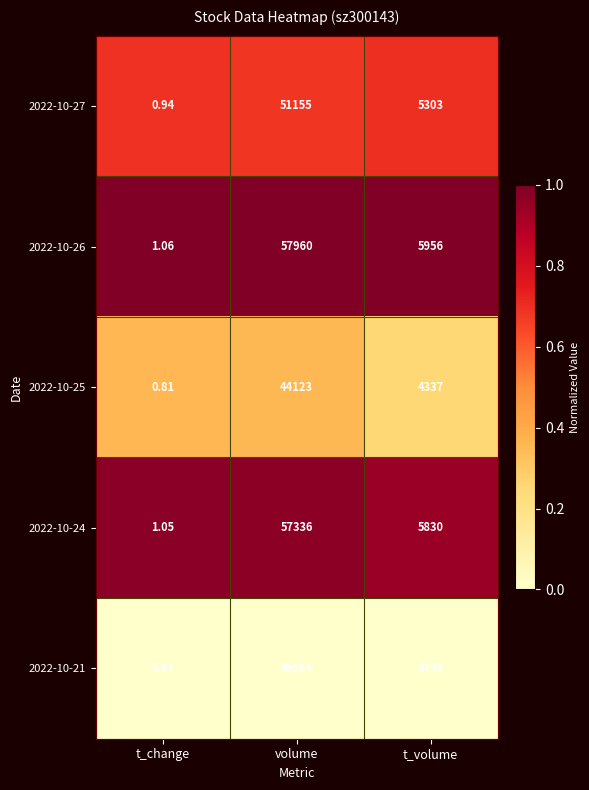

Count the number of categories in the chart.

3